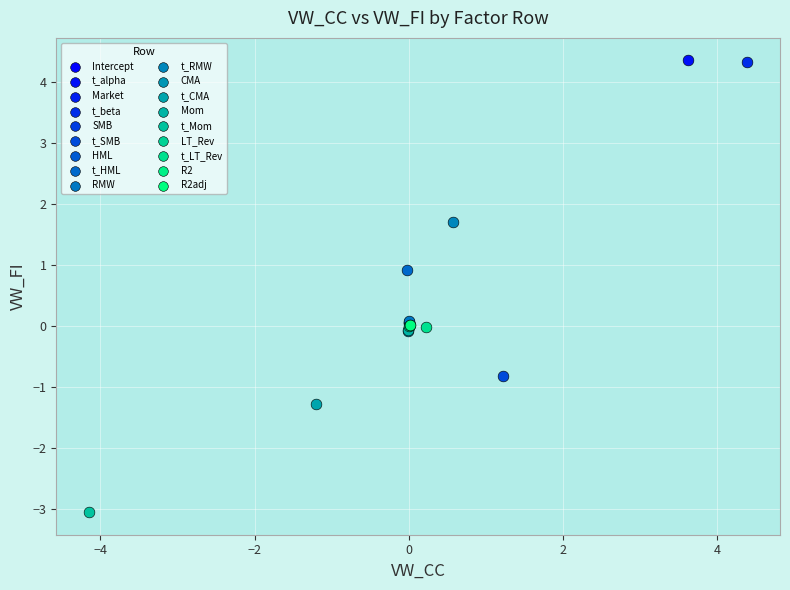

What are all the series names shown in the legend?

Intercept, t_alpha, Market, t_beta, SMB, t_SMB, HML, t_HML, RMW, t_RMW, CMA, t_CMA, Mom, t_Mom, LT_Rev, t_LT_Rev, R2, R2adj